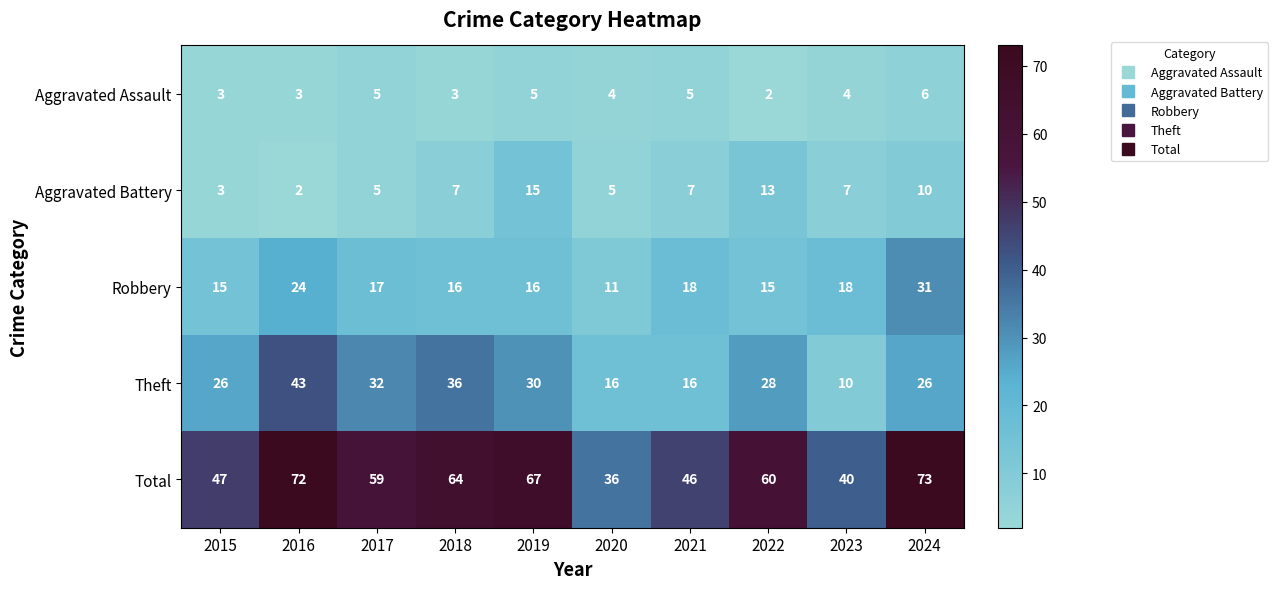

What is the difference between the maximum and minimum values in the Robbery series?

20